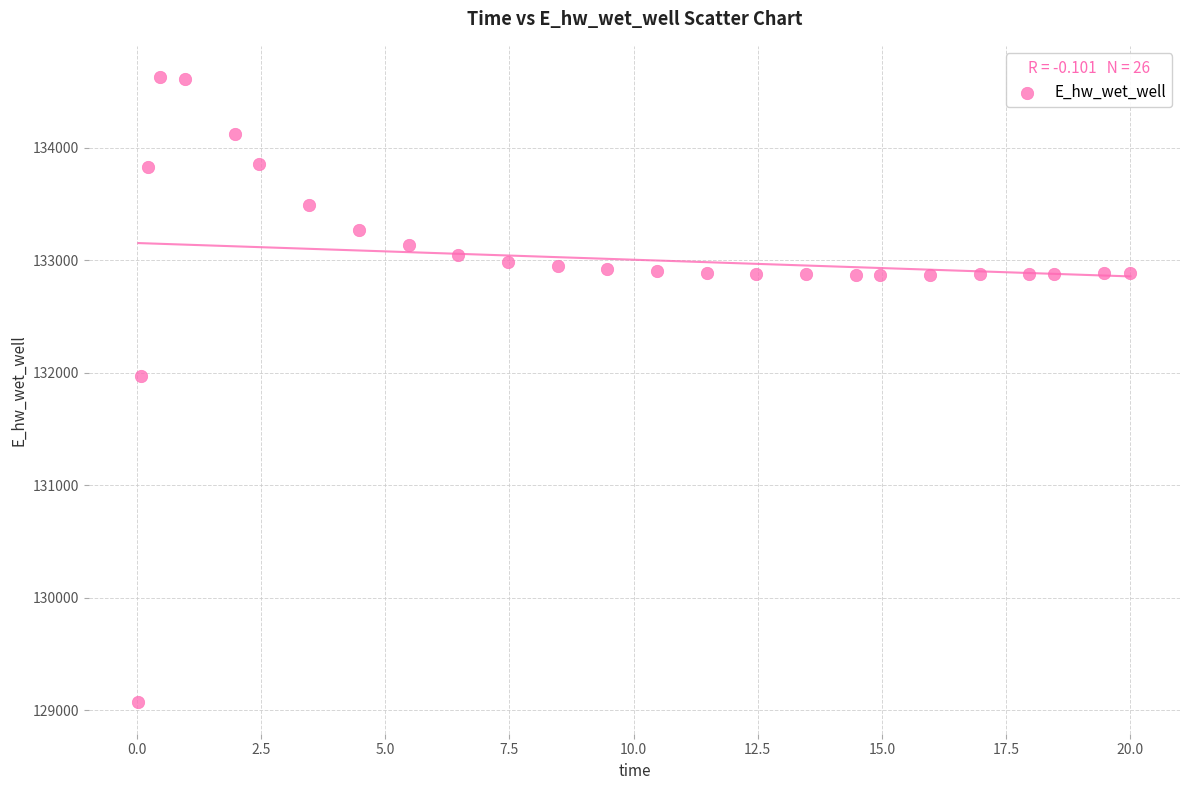

What Y value in the scatter plot is closest to 131849?

131970.2